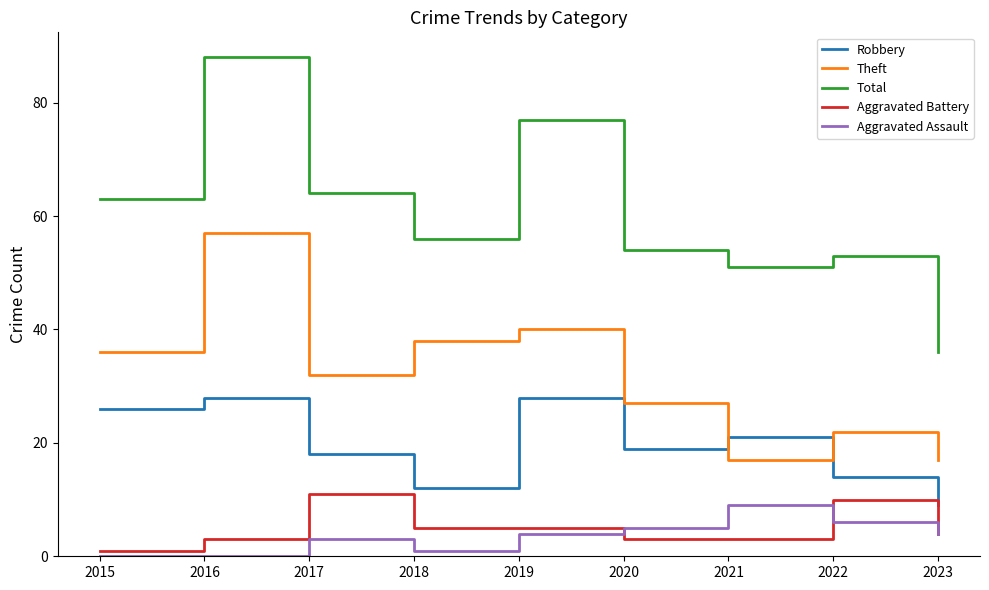

True or false: Aggravated Assault and Theft intersect in this chart.

False